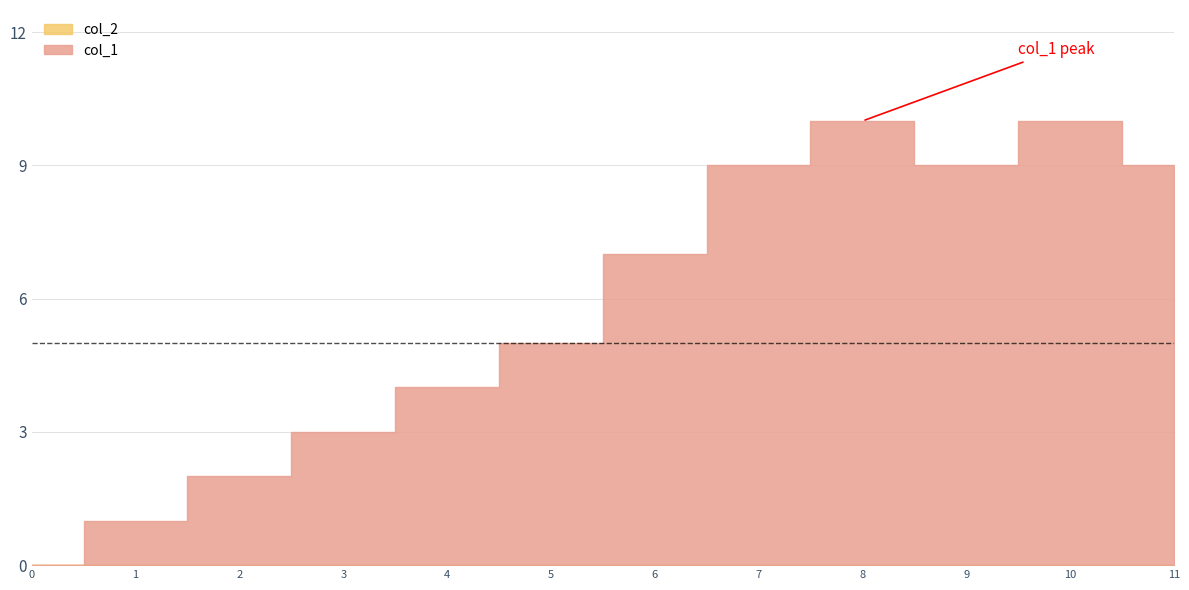

List the series in order of their overall mean, highest first.

col_1, col_2